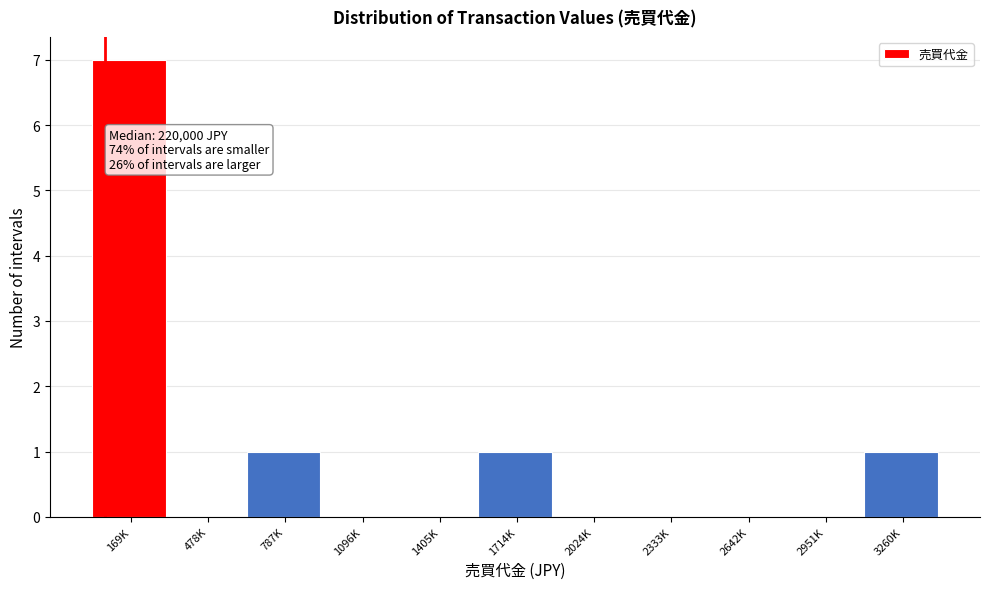

Reading left to right, extract all data points from this chart.

169K=7	478K=0	787K=1	1096K=0	1405K=0	1714K=1	2024K=0	2333K=0	2642K=0	2951K=0	3260K=1